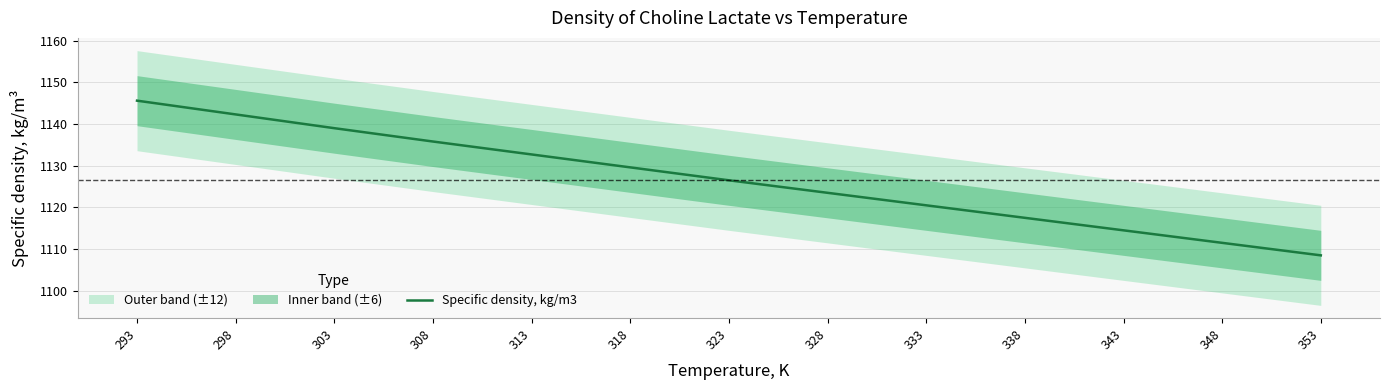

Rank the categories by value from highest to lowest.

293, 298, 303, 308, 313, 318, 323, 328, 333, 338, 343, 348, 353